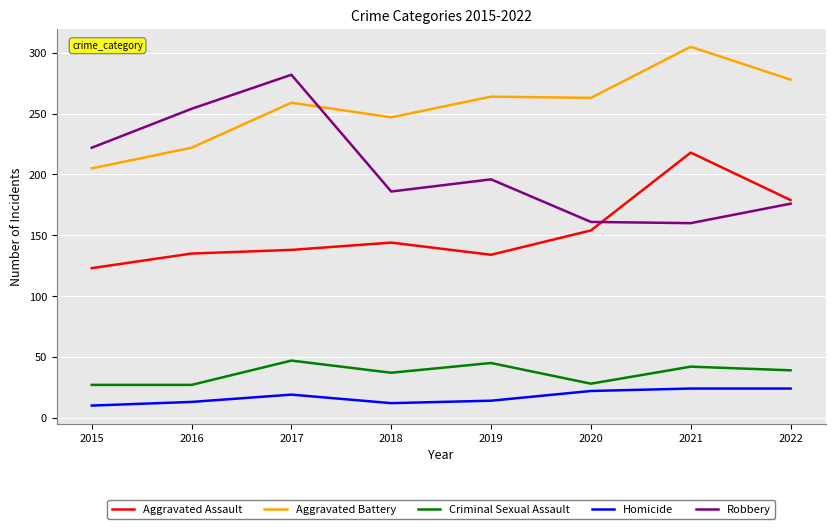

What is the sum of all Aggravated Assault values?

1225